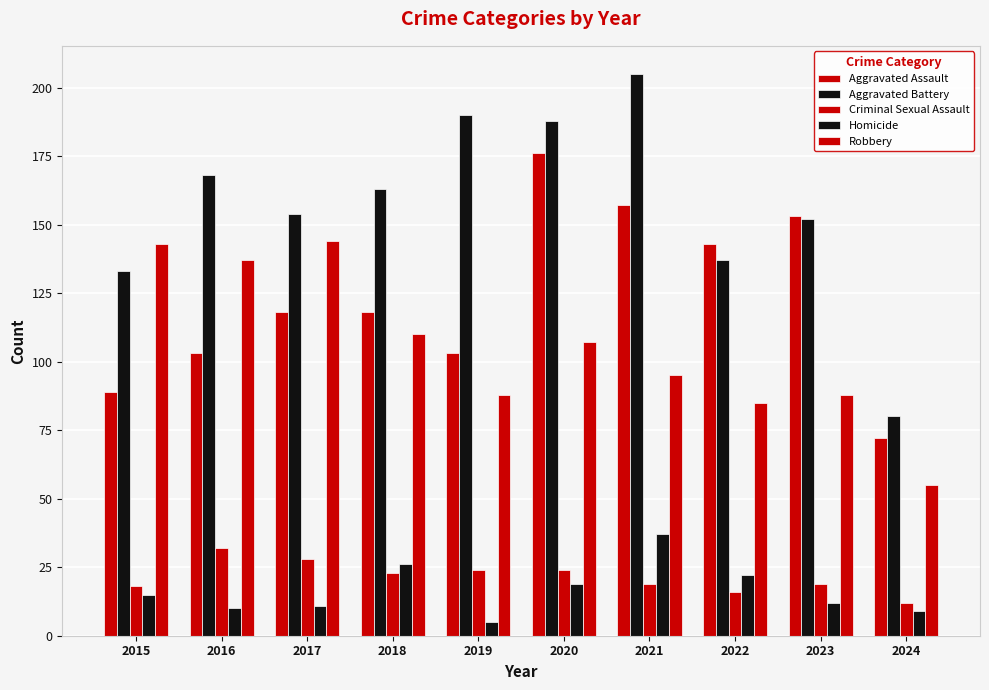

How many bars are there in each group?

5